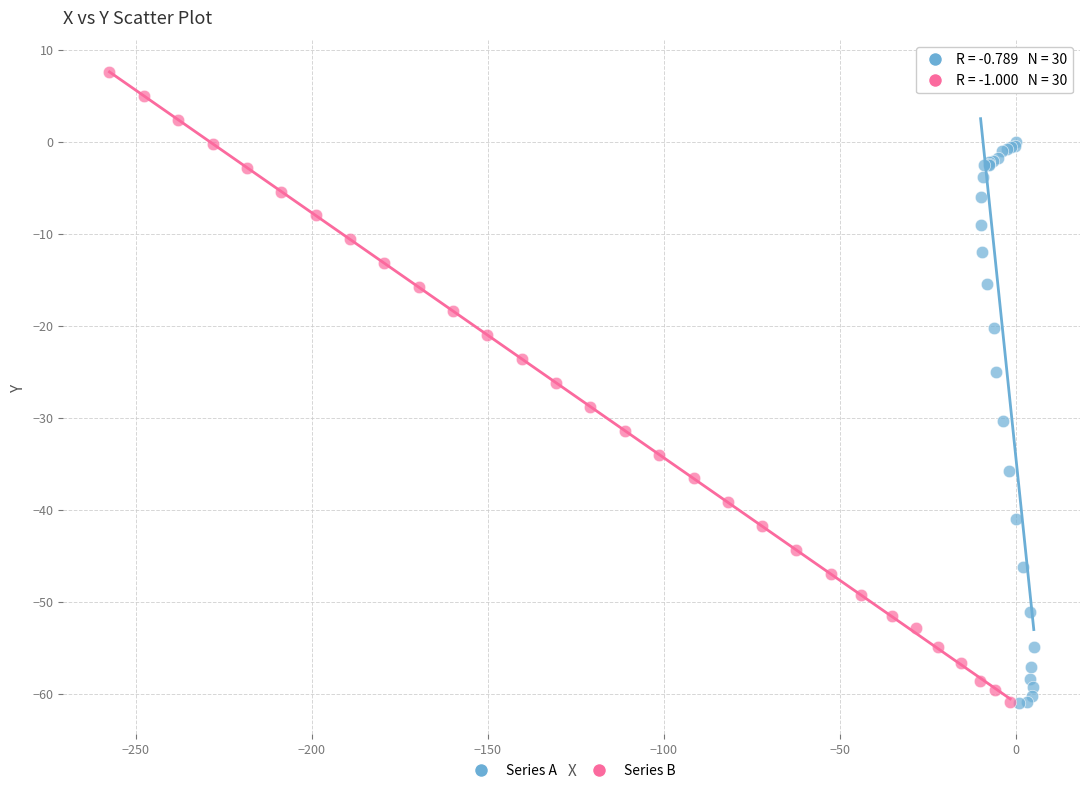

Which series contains the highest Y value?

Series B